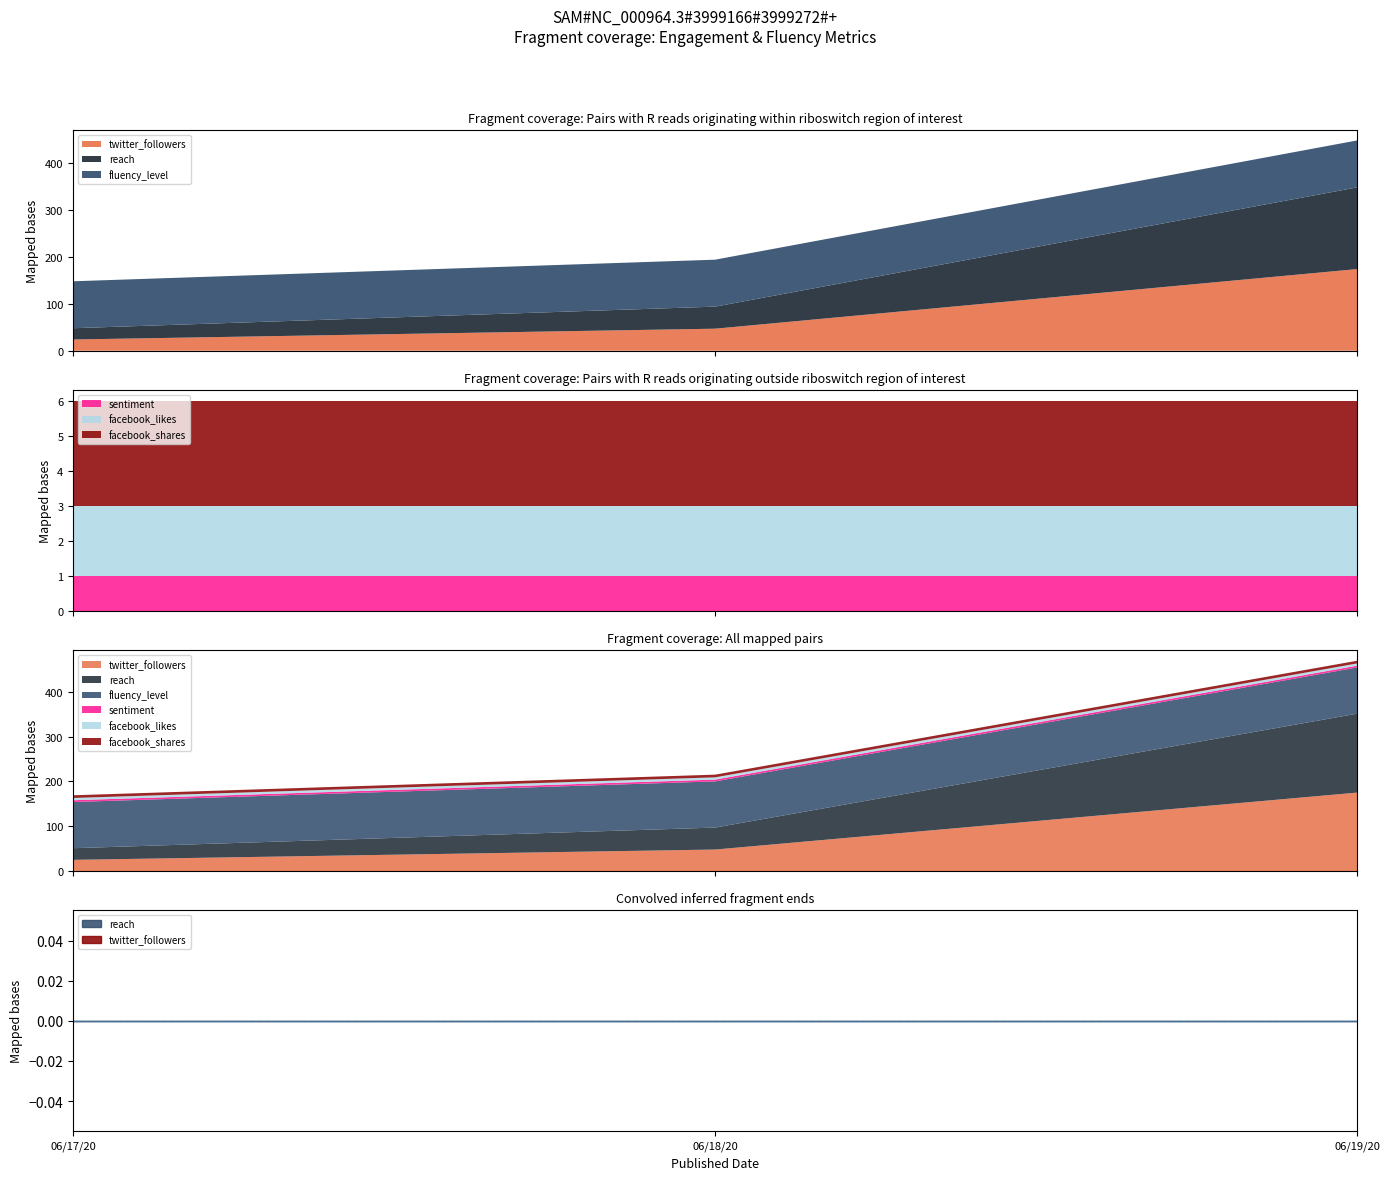

What position from the left is 06/18/20?

2